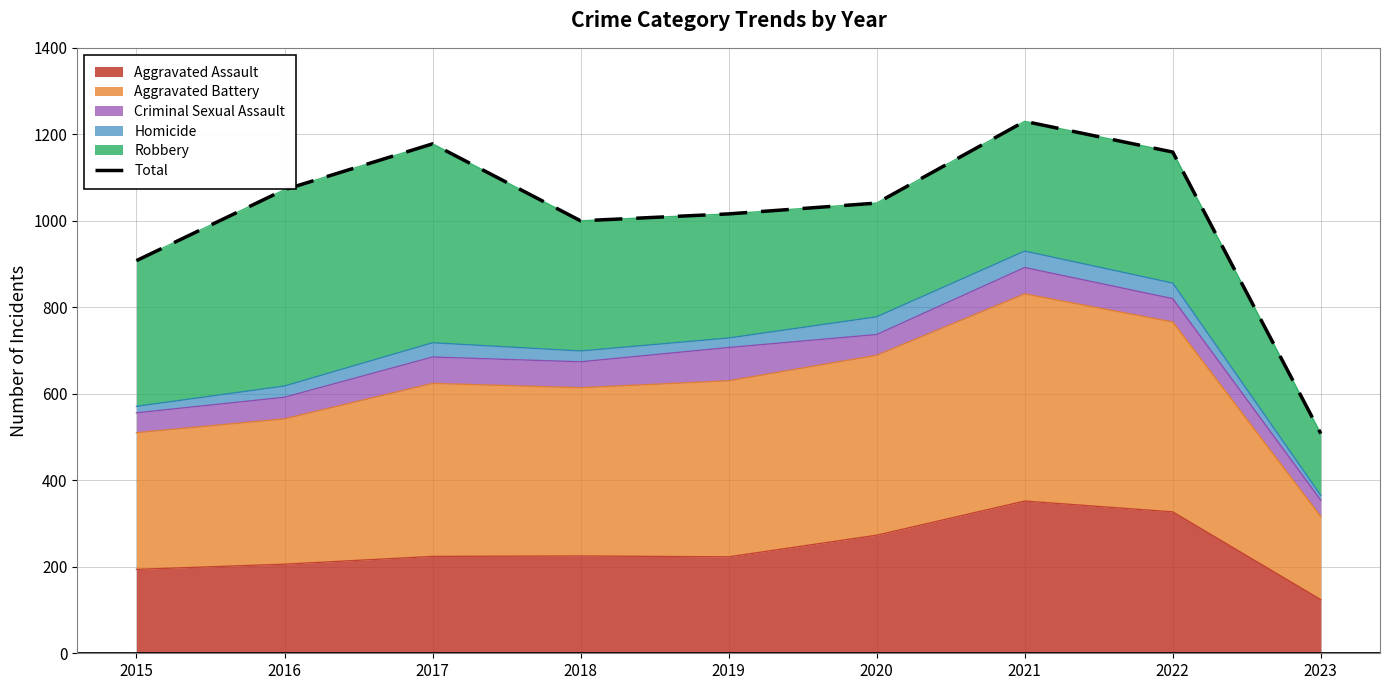

What is the difference between the values at 2016 and 2015?

164